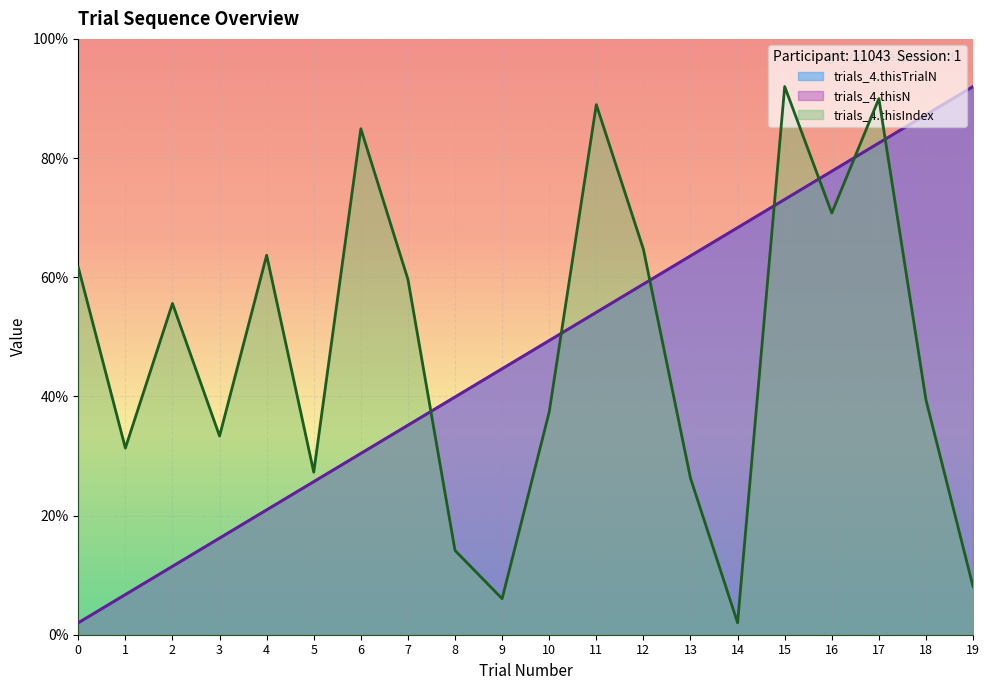

Rank the series at 6 from lowest to highest value.

trials_4.thisTrialN, trials_4.thisN, trials_4.thisIndex